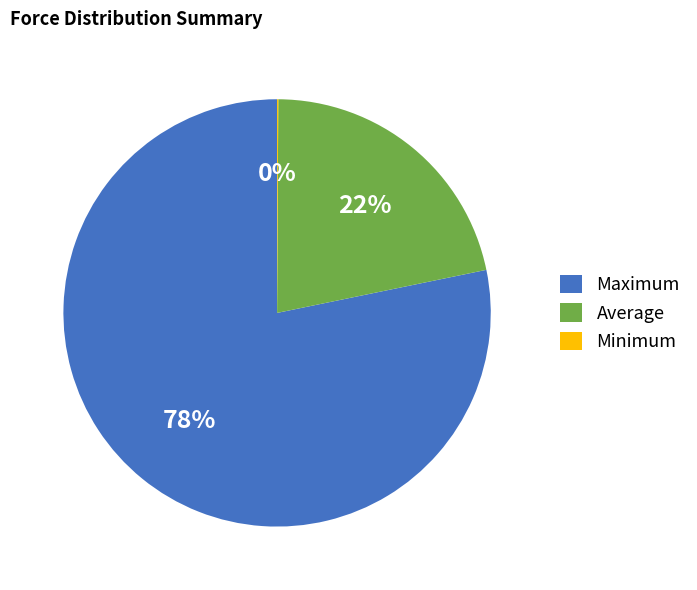

Is it true that Maximum is 71% of the pie?

False